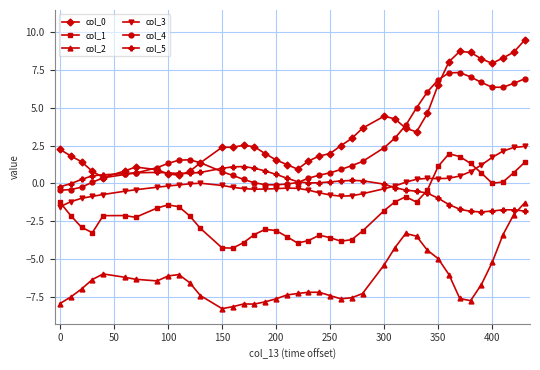

Count the number of data series in this chart.

6